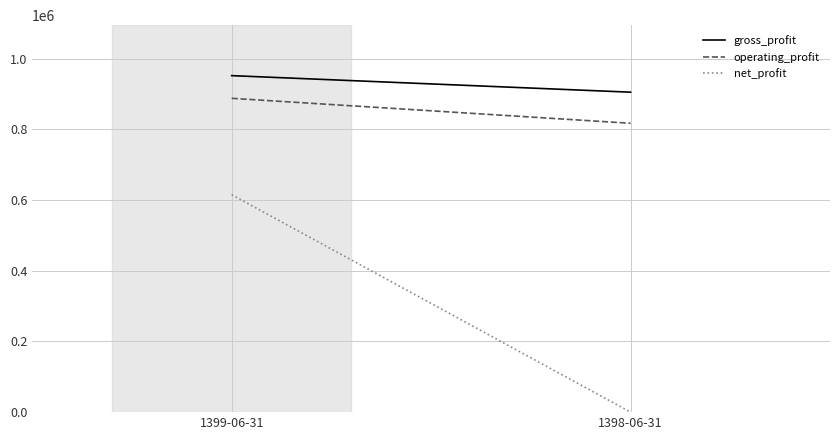

What is the label of the 2nd point from the right?

1399-06-31